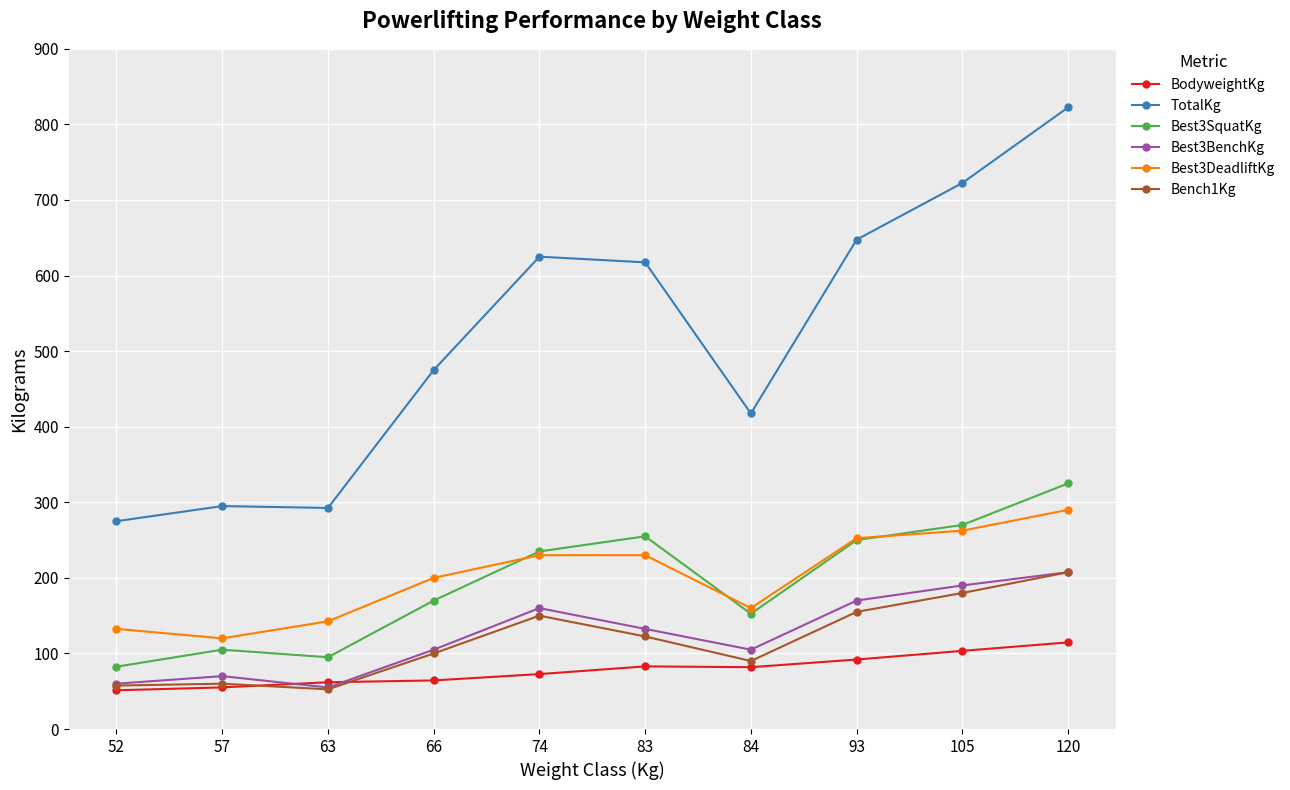

Where does the Bench1Kg series first go above 122?

74